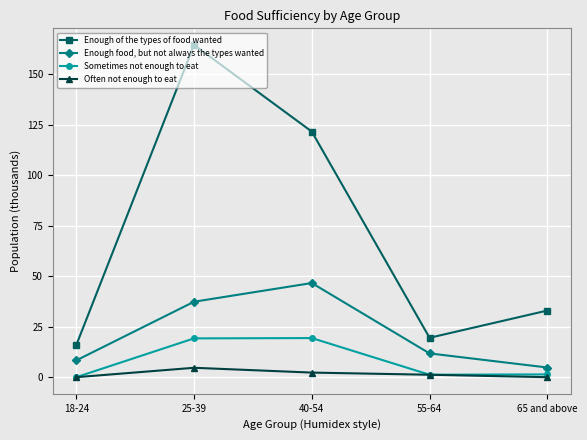

How many series are shown in this chart?

4